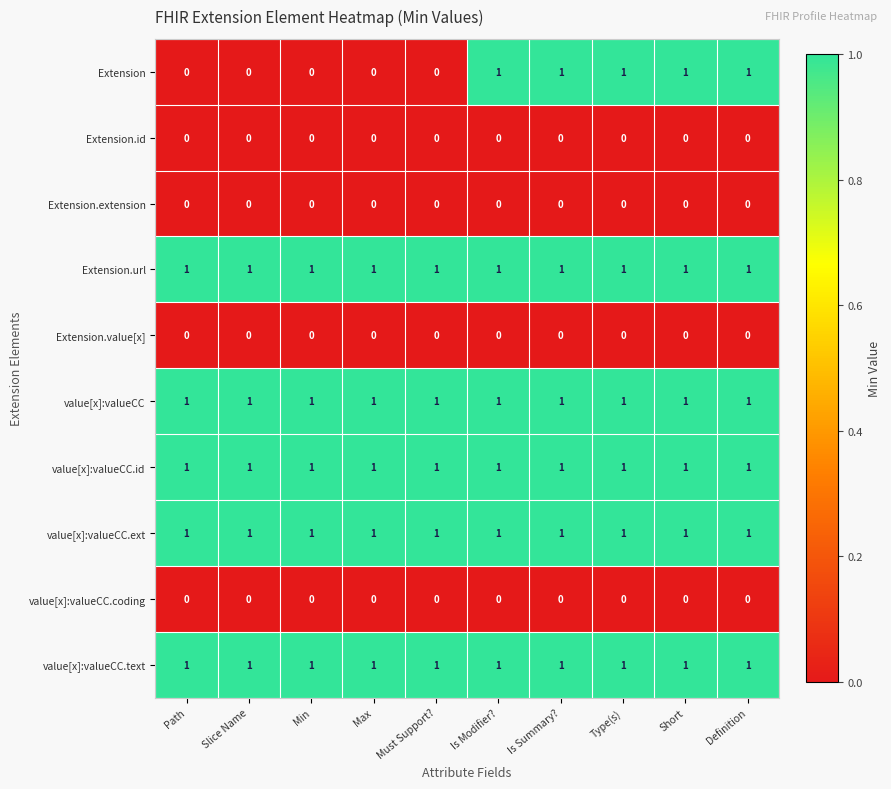

Is the value of value[x]:valueCC.text at Must Support? greater than the value of Extension.extension at Is Modifier??

Yes